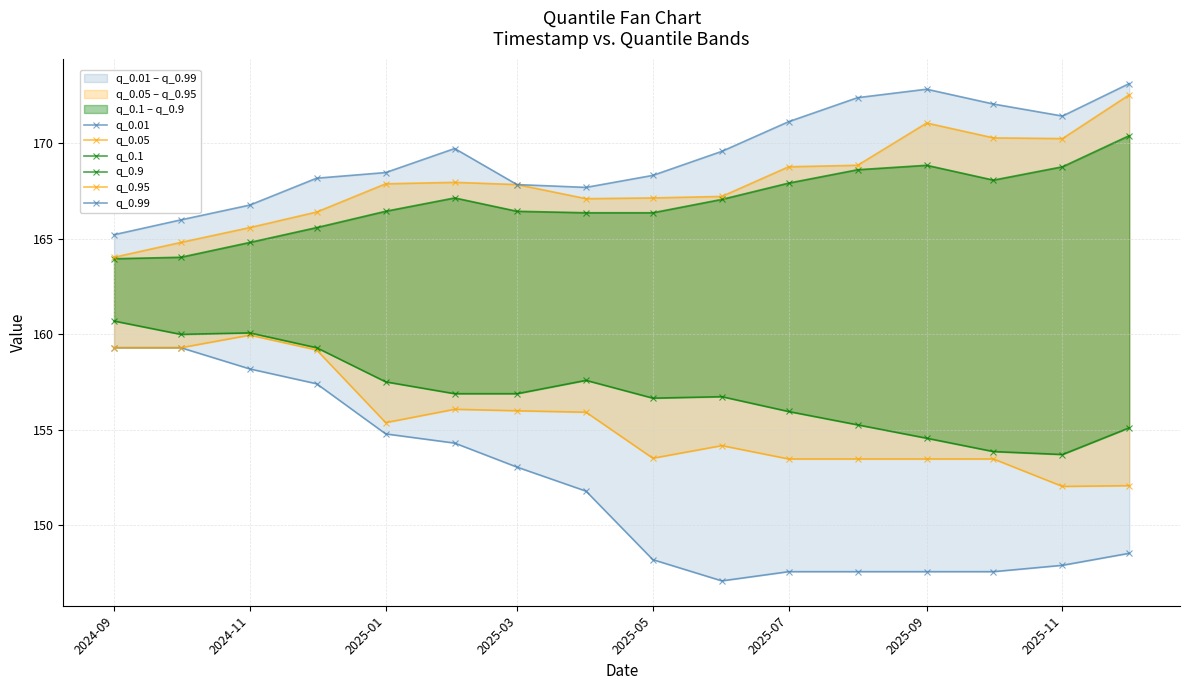

How many categories are shown in the chart?

16